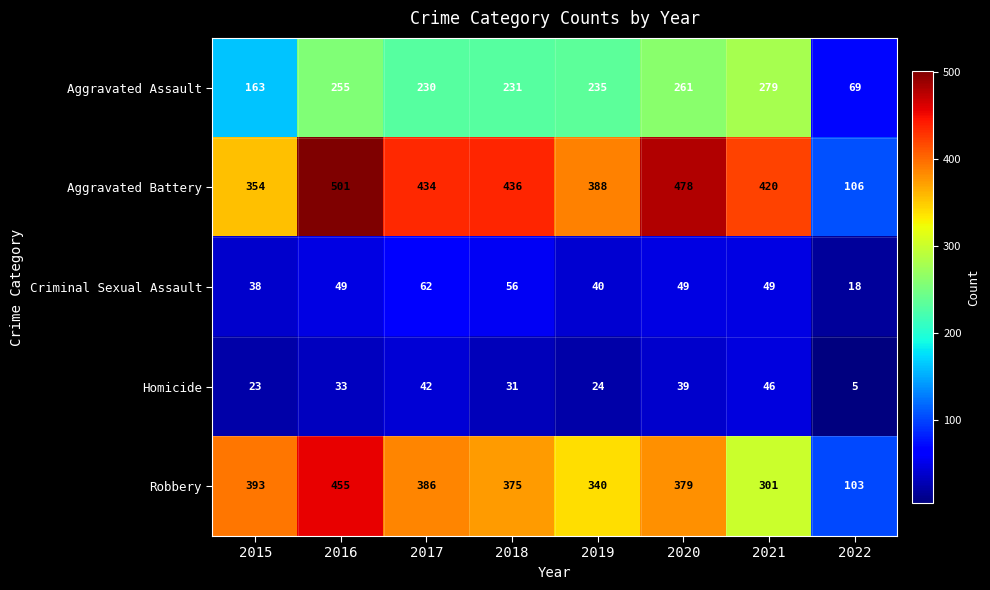

Is it true that Homicide equals 33 at 2016?

True